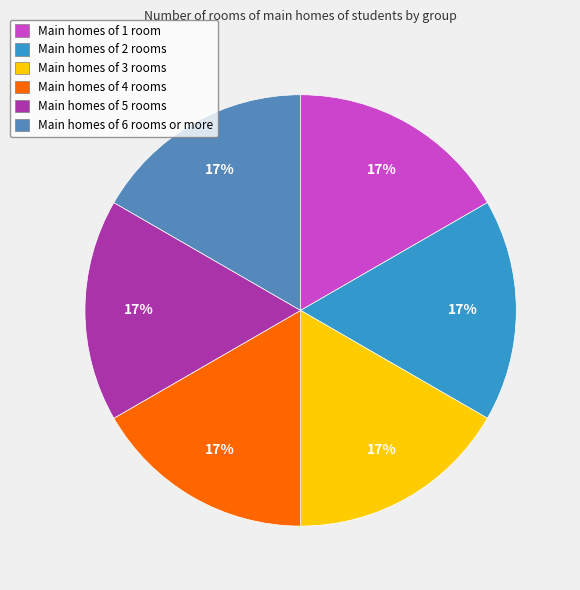

Combined, do Main homes of 5 rooms and Main homes of 1 room account for over 50%?

No